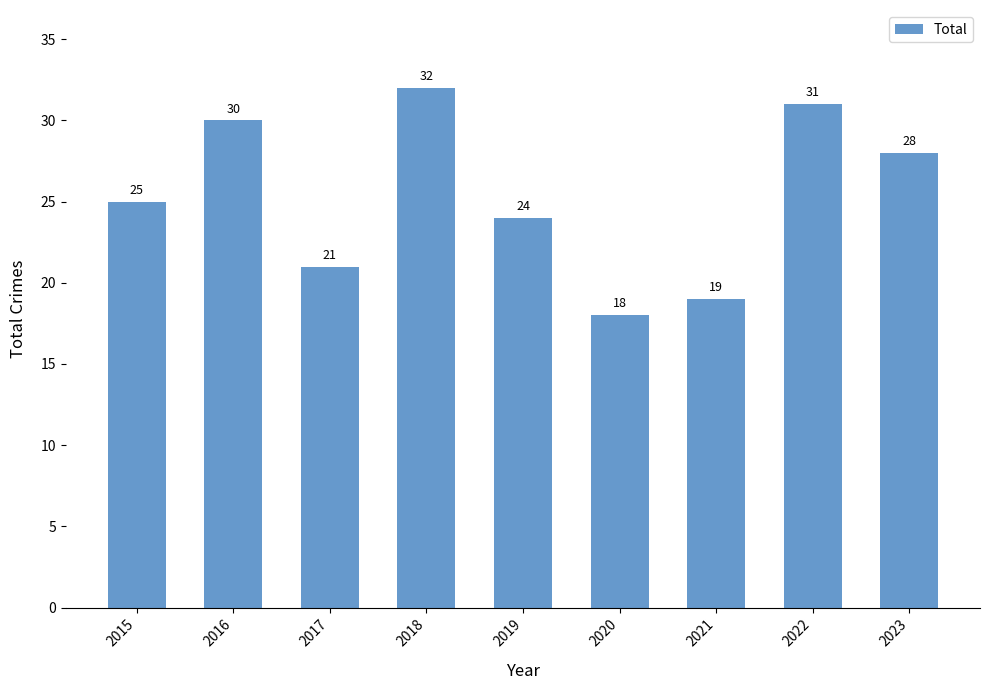

Where is the data nearest to the value 25?

2015